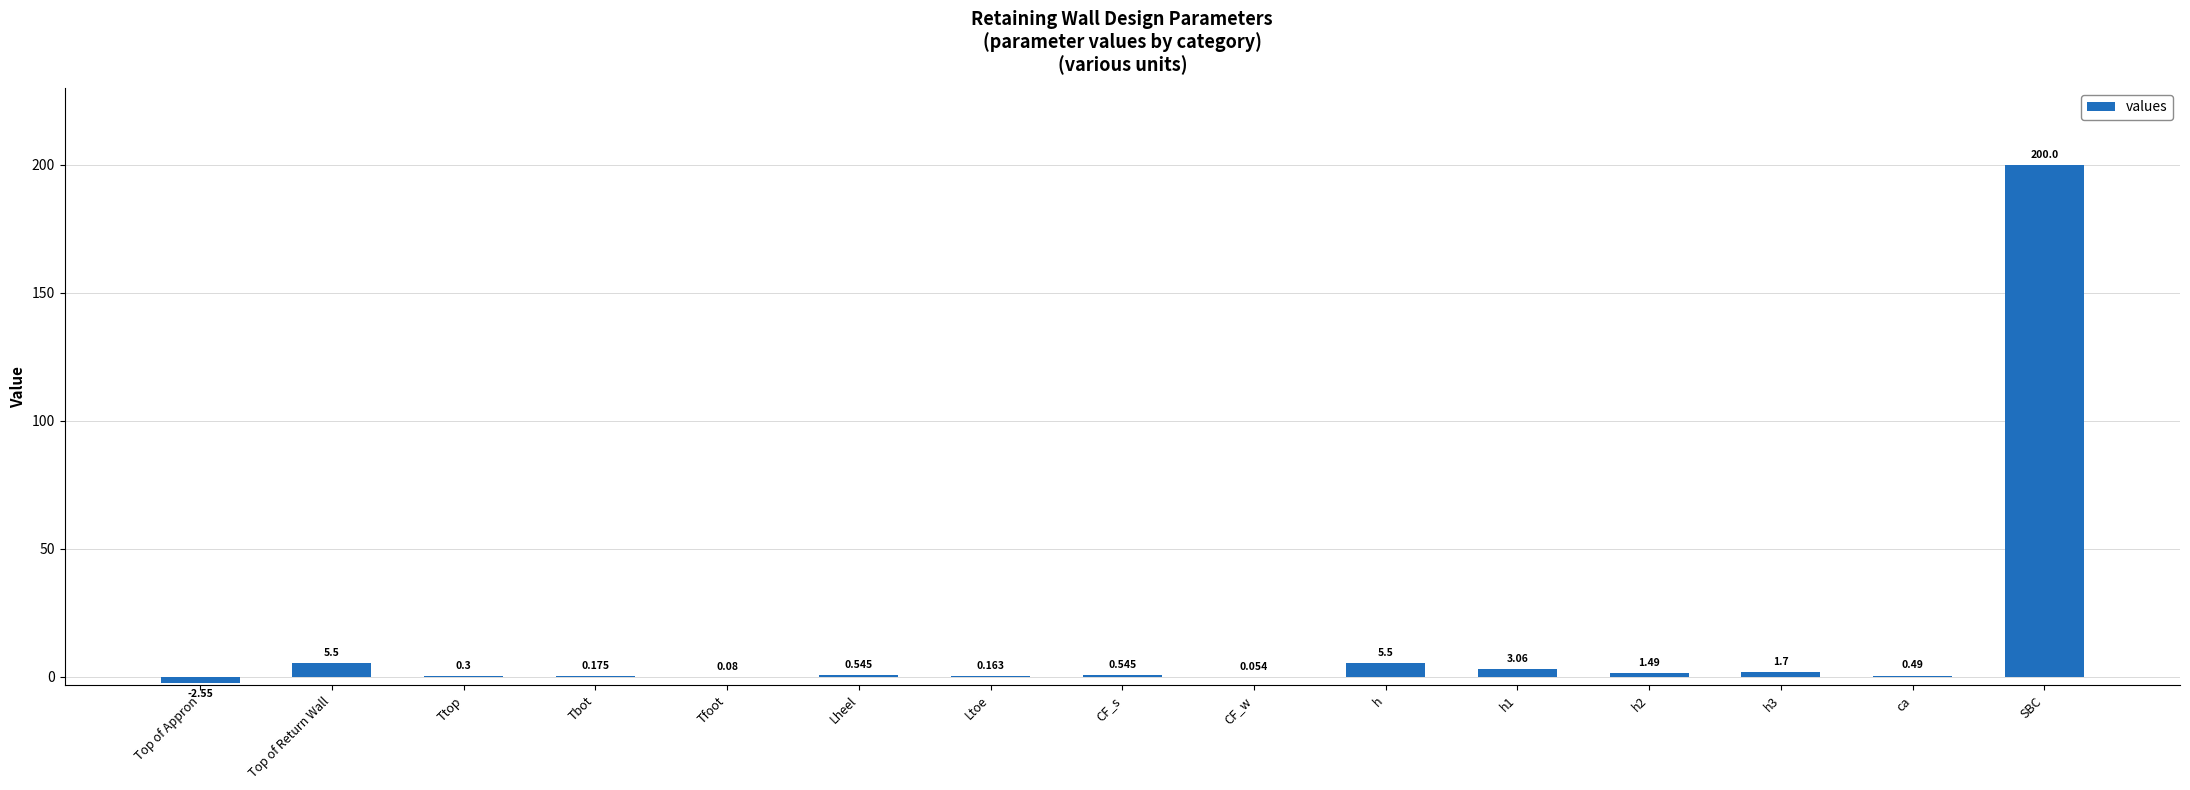

At which label does the data first exceed 0?

Top of Return Wall